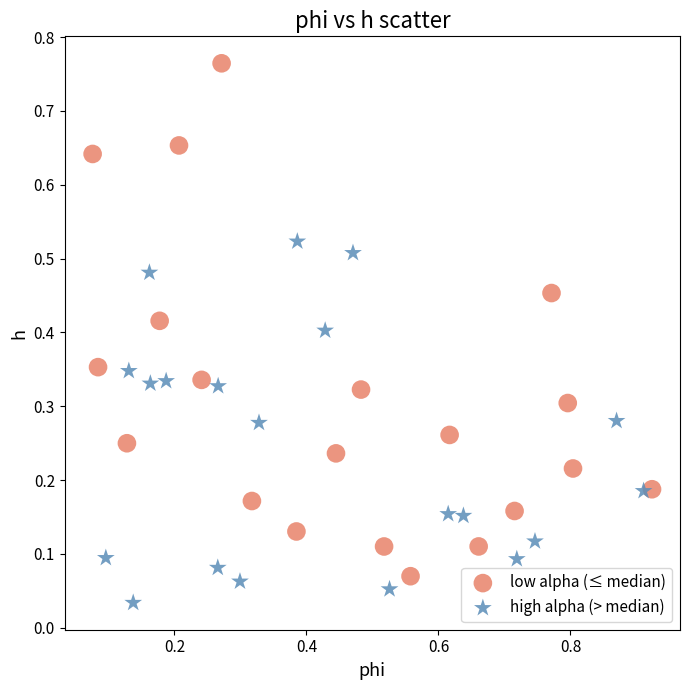

Which series has the largest Y range (max minus min)?

low alpha (≤ median)